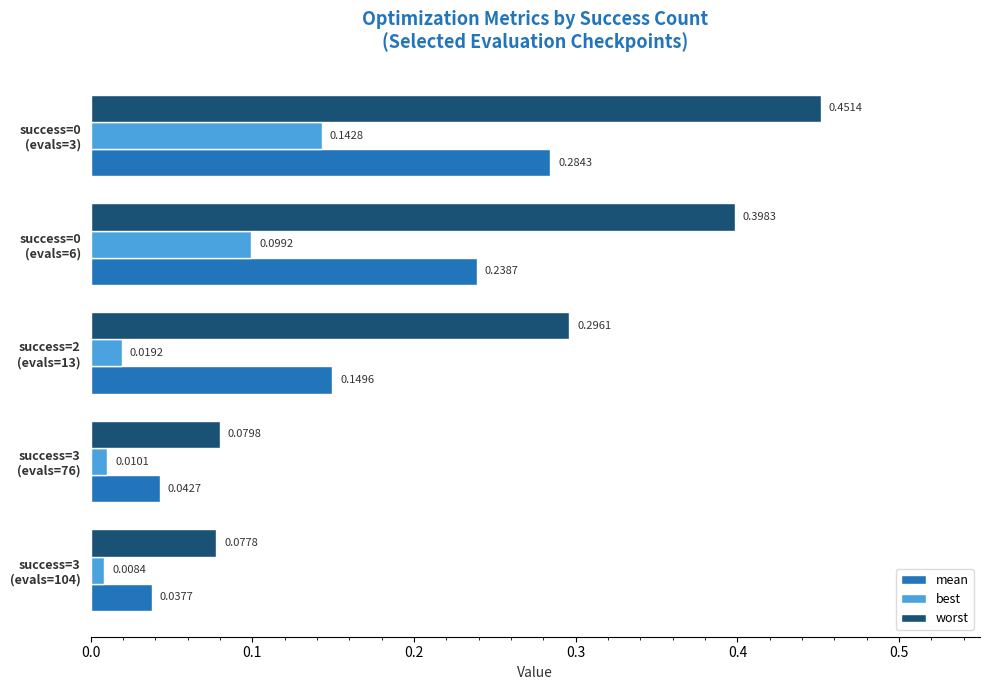

Which series has the largest range (max minus min)?

worst